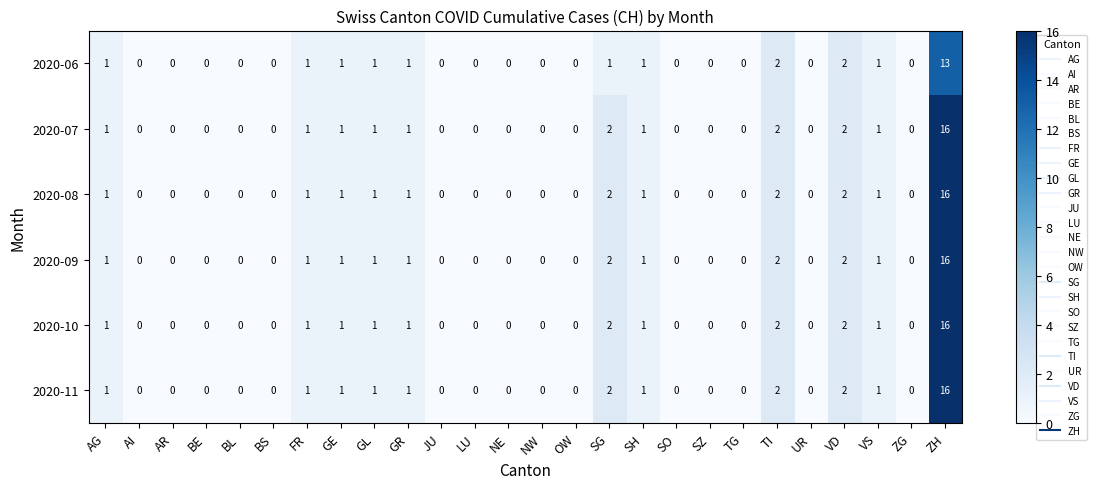

What is the sum of the 2020-08 values at VD and SH?

3